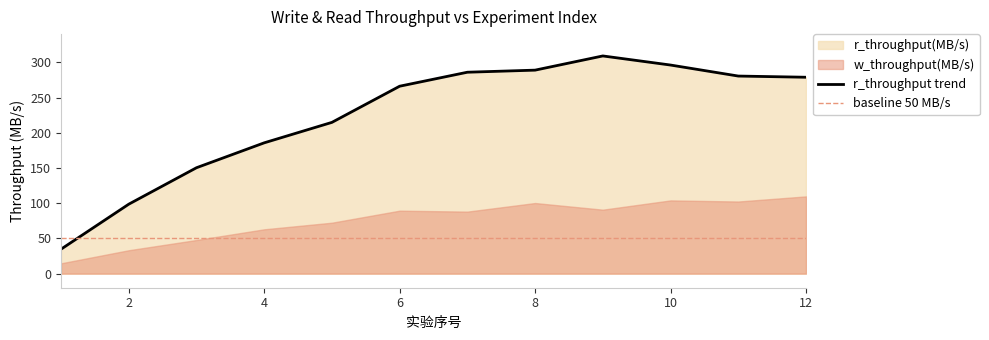

Reading right to left, list all the values displayed in this chart.

12=278.8	11=280.5	10=296.1	9=309.0	8=288.9	7=285.9	6=266.0	5=214.7	4=185.7	3=150.3	2=98.6	1=34.7